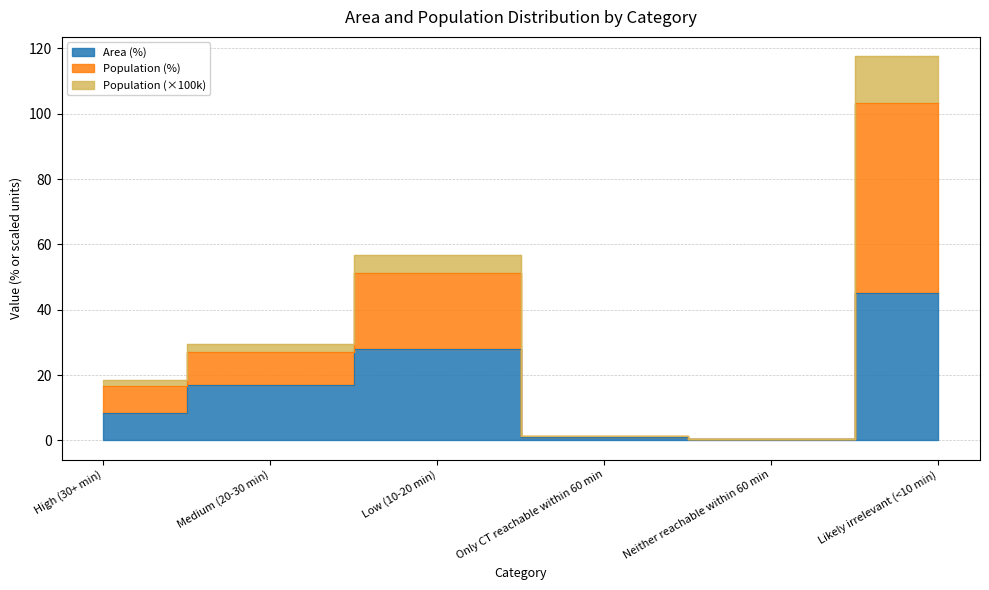

Count the number of data series in this chart.

3